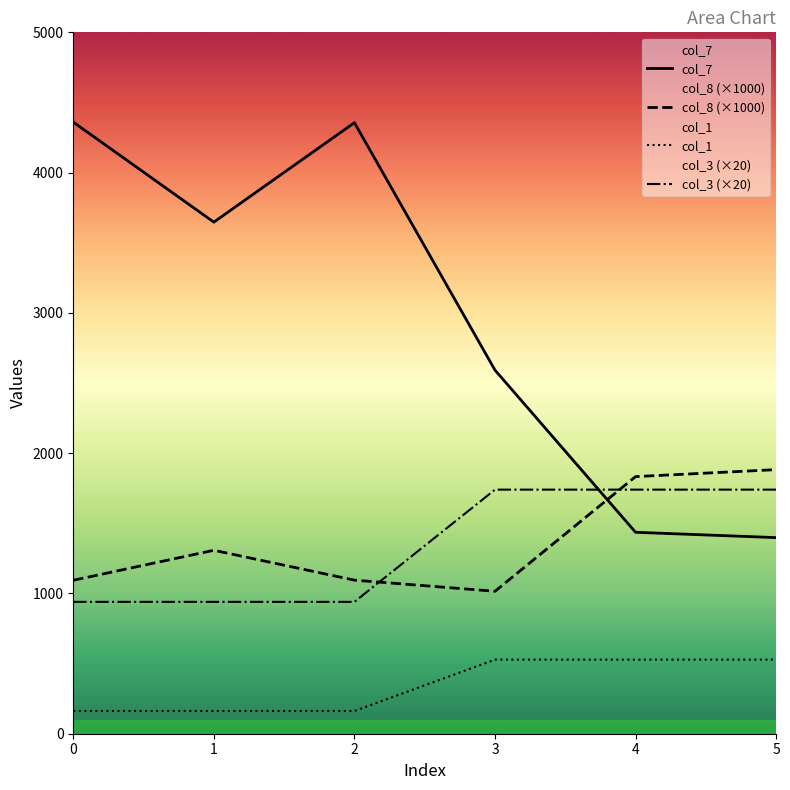

Which category has the lowest value in the col_8 (×1000) series?

3